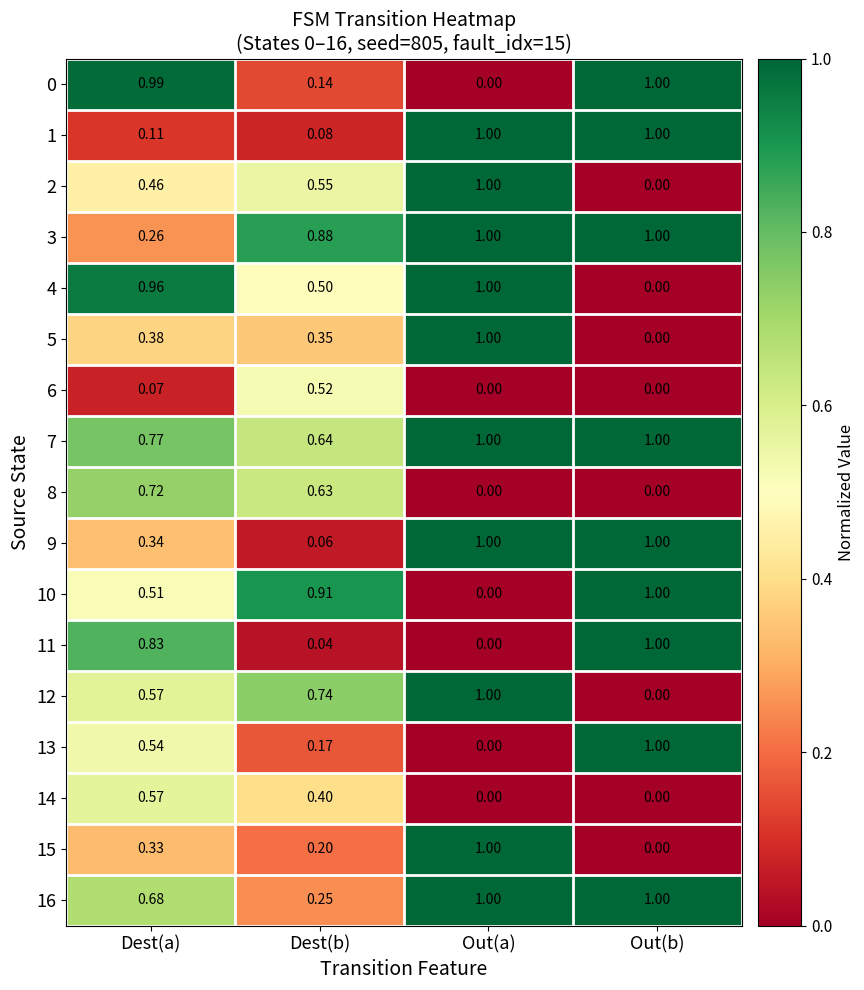

How many distinct data groups are displayed?

17